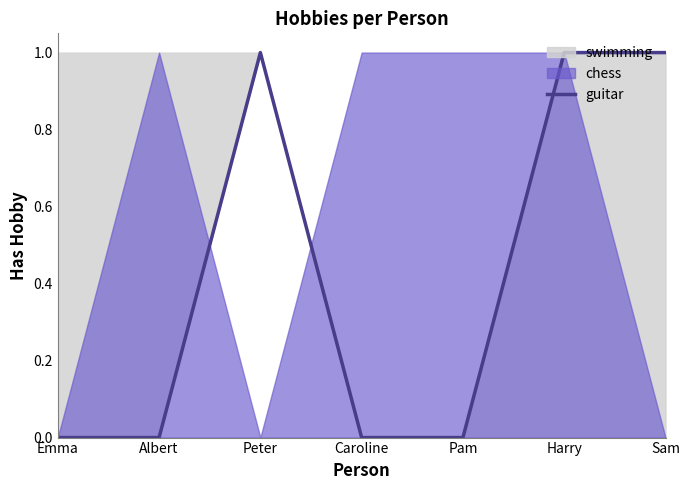

How many values exceed 0?

3